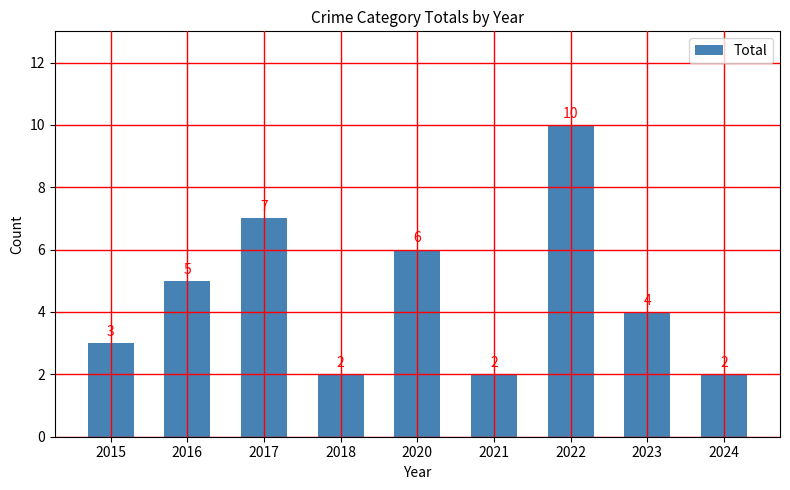

What is the sum of the values at 2018 and 2016?

7